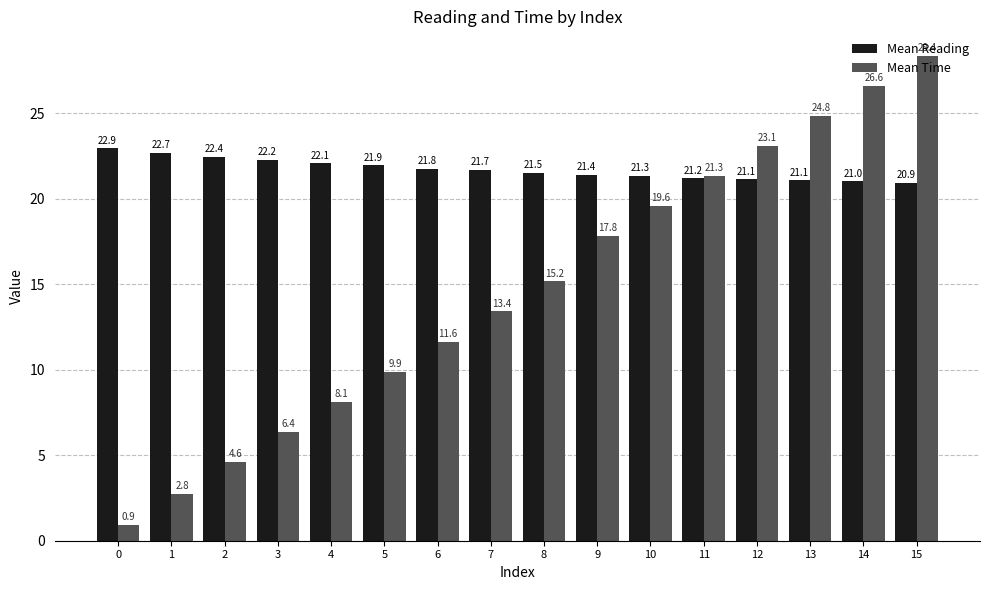

What is the difference between the Mean Reading values at 5 and 8?

0.4